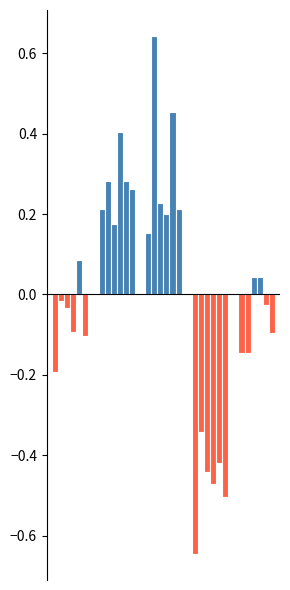

Count the number of data series in this chart.

6